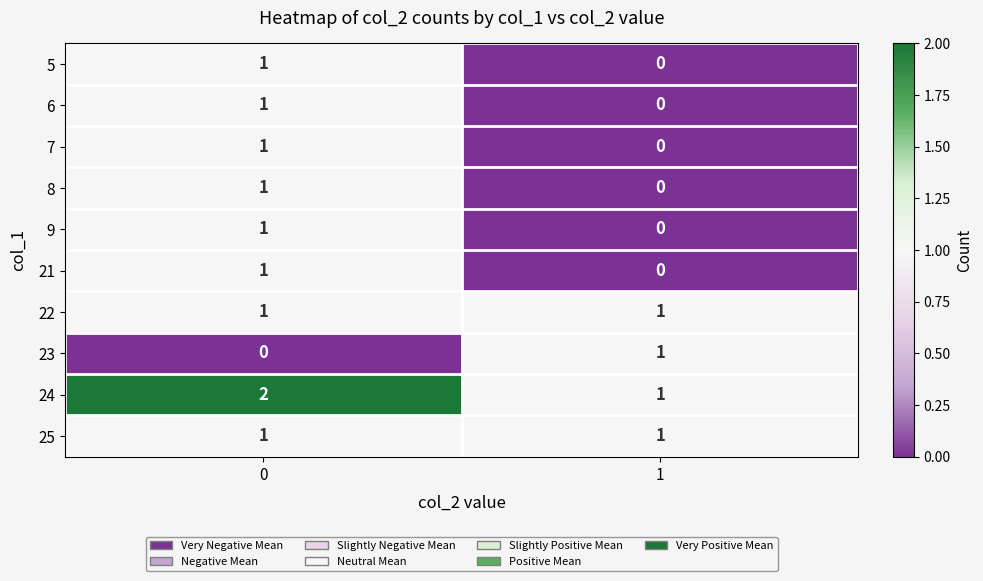

How many values in 21 are above zero?

1